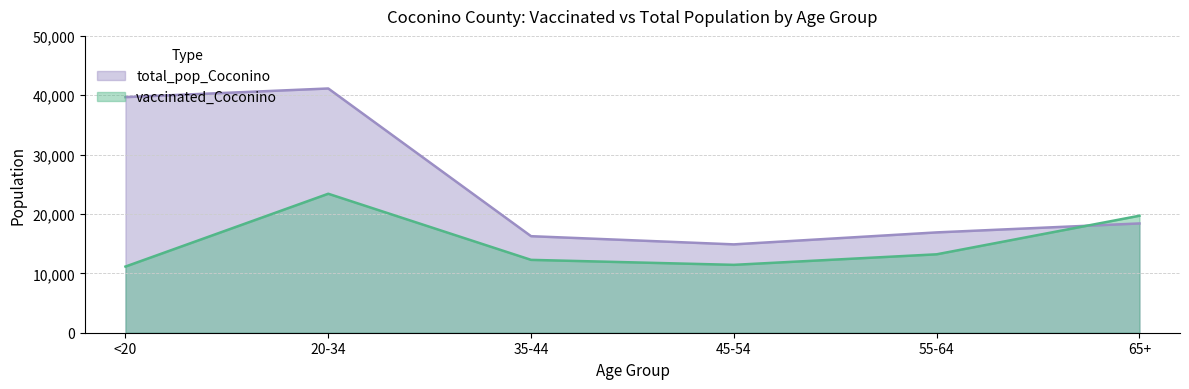

What is the value of the vaccinated_Coconino point at the 5th from the left?

13209